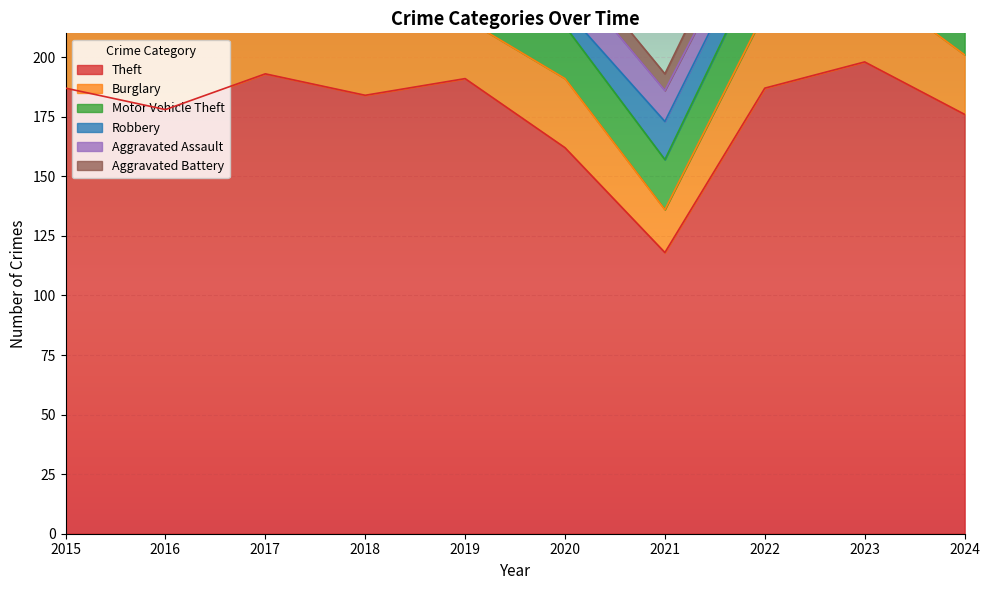

Reading right to left, extract all data points from this chart.

Theft: 2024=176	2023=198	2022=187	2021=118	2020=162	2019=191	2018=184	2017=193	2016=178	2015=187
Burglary: 2024=25	2023=34	2022=32	2021=18	2020=29	2019=25	2018=42	2017=41	2016=47	2015=55
Motor Vehicle Theft: 2024=61	2023=64	2022=25	2021=21	2020=22	2019=41	2018=32	2017=24	2016=32	2015=28
Robbery: 2024=13	2023=27	2022=13	2021=16	2020=7	2019=10	2018=13	2017=18	2016=16	2015=11
Aggravated Assault: 2024=16	2023=20	2022=10	2021=13	2020=16	2019=10	2018=17	2017=10	2016=8	2015=6
Aggravated Battery: 2024=11	2023=14	2022=12	2021=7	2020=8	2019=9	2018=8	2017=11	2016=3	2015=5